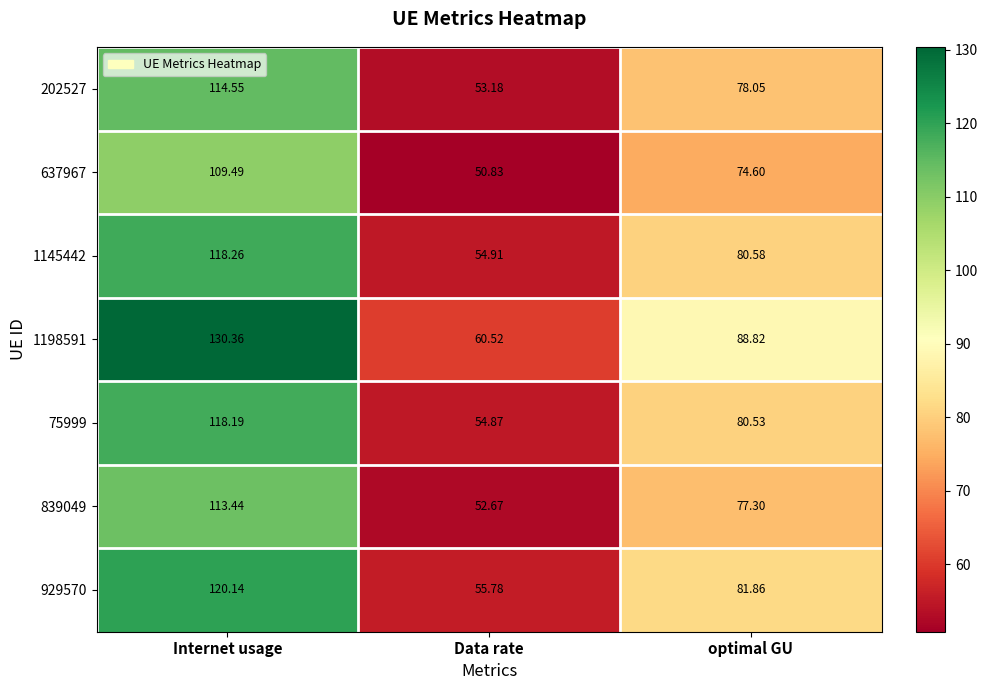

At which category is the sum across all series the highest?

Internet usage